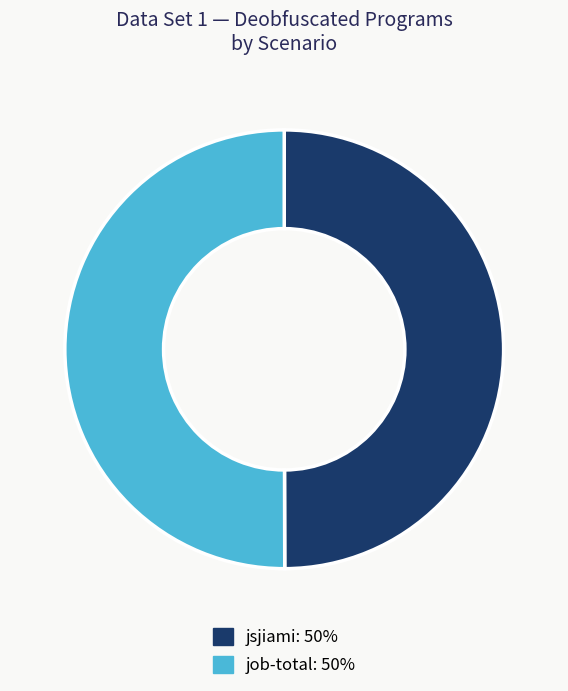

Approximately how many times larger is the value at job-total compared to jsjiami?

1.0